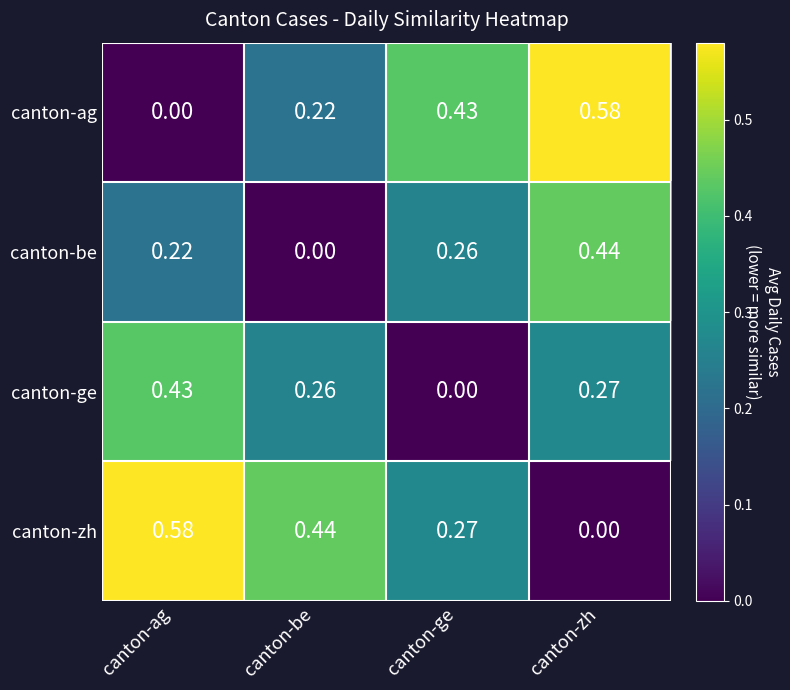

Rank the series at canton-ag from highest to lowest value.

canton-zh, canton-ge, canton-be, canton-ag